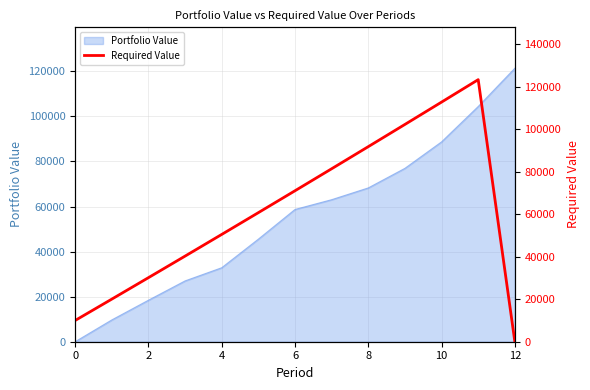

What is the maximum value for Portfolio Value?

121375.9